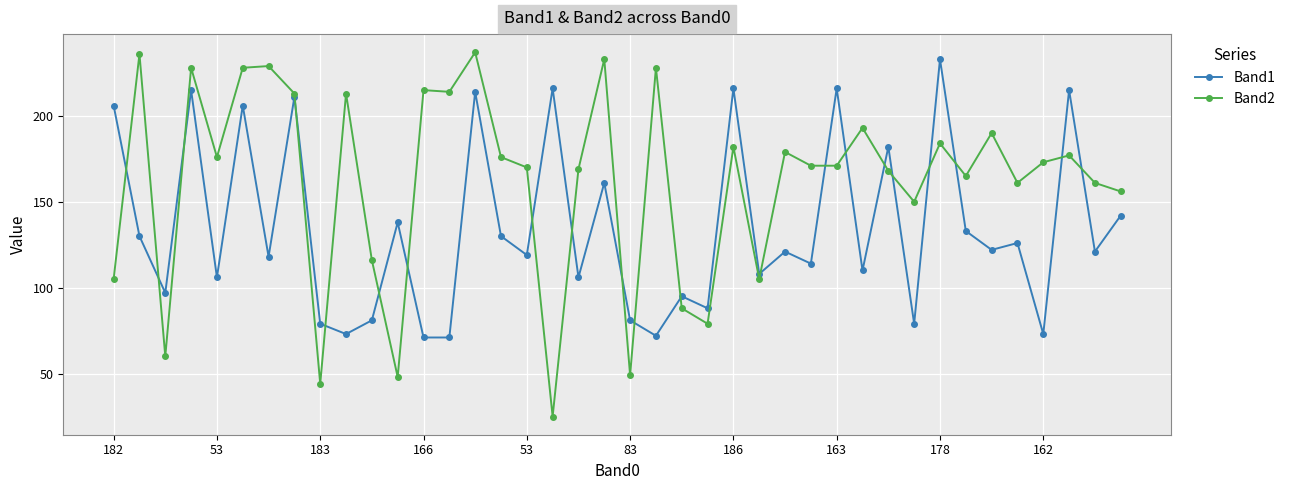

What is the maximum value for Band1?

233